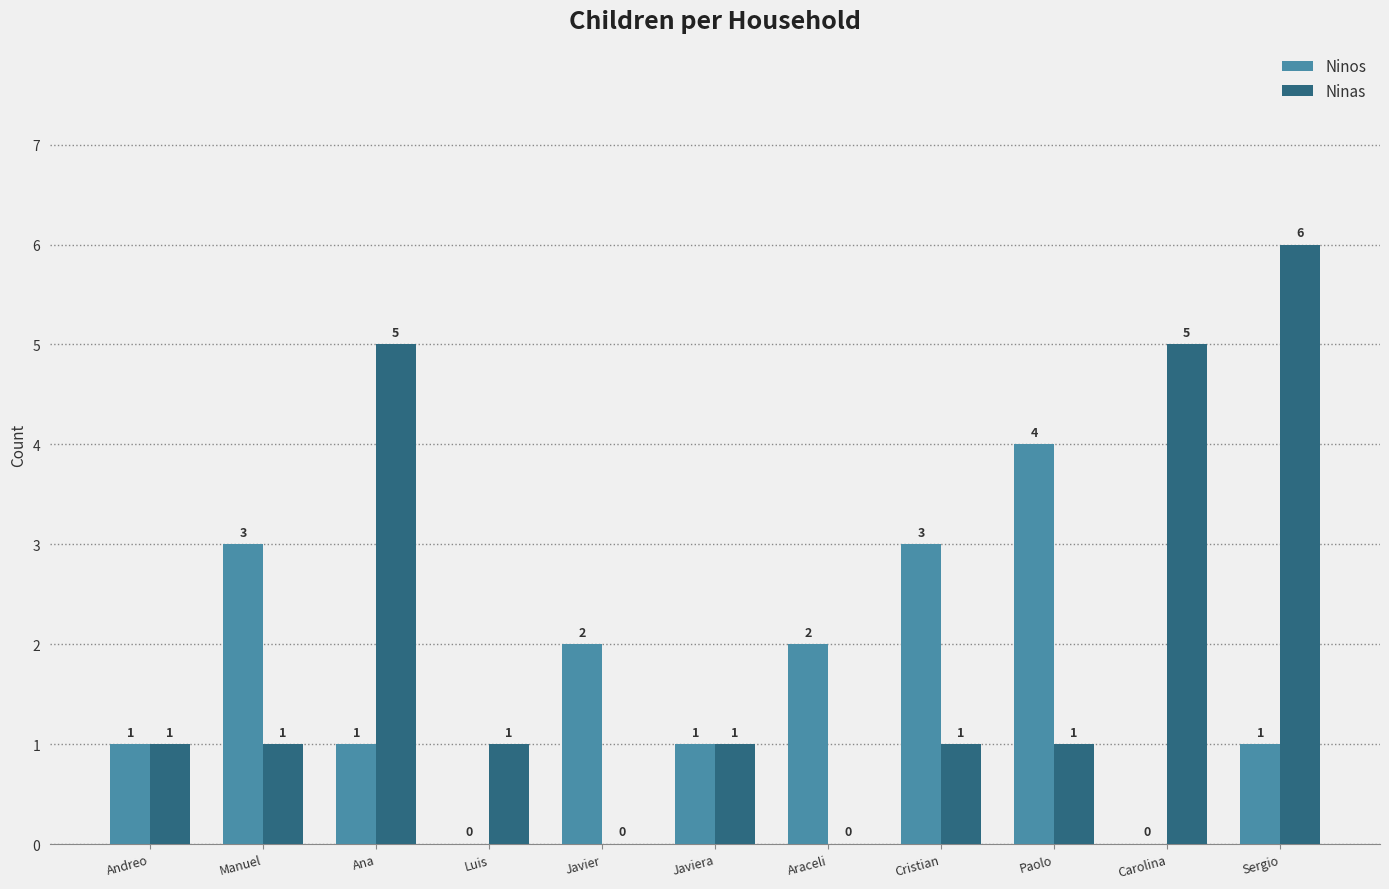

Which series has the largest total across all categories?

Ninas